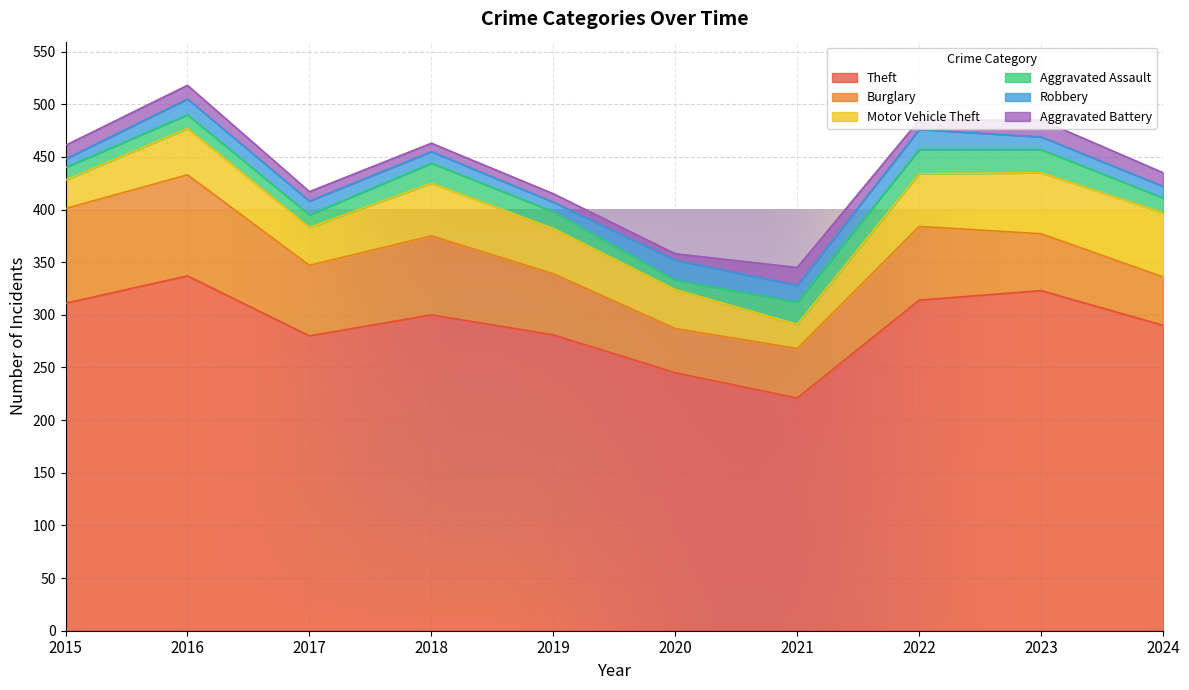

Does the chart display data point markers on the line(s)?

No